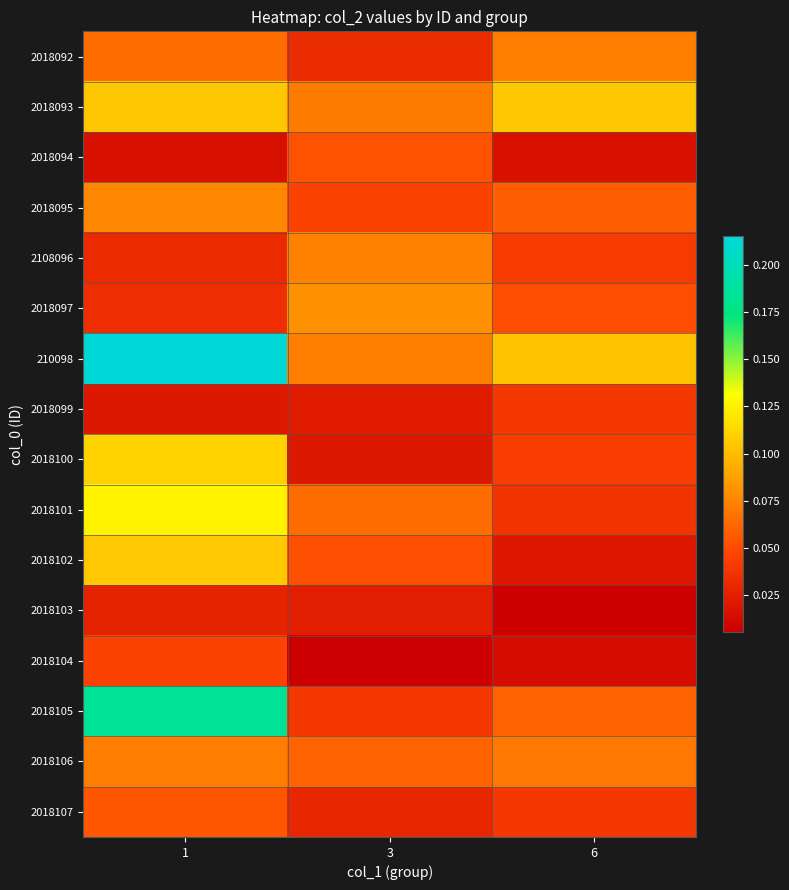

Which has a higher value, 1 or 6?

6